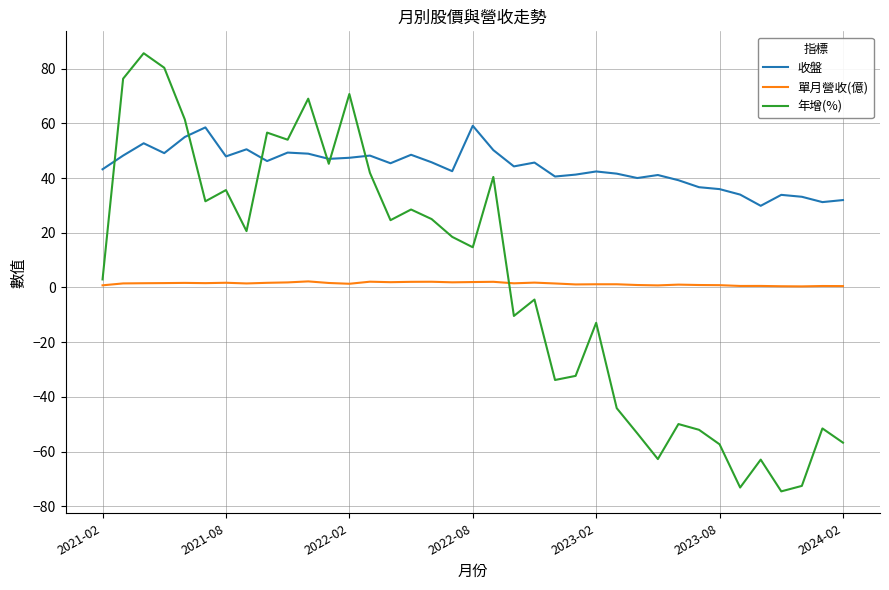

What is the difference between the maximum and minimum values in the 年增(%) series?

160.1